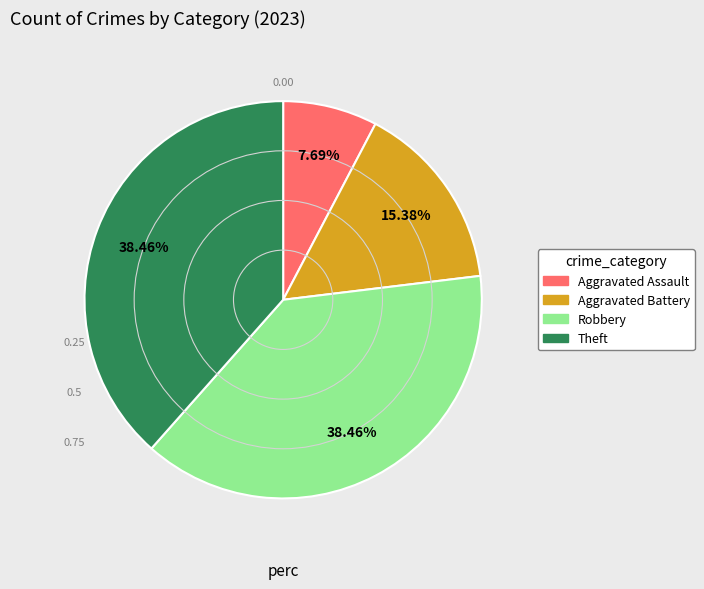

Approximately how many times larger is the value at Robbery compared to Theft?

1.0